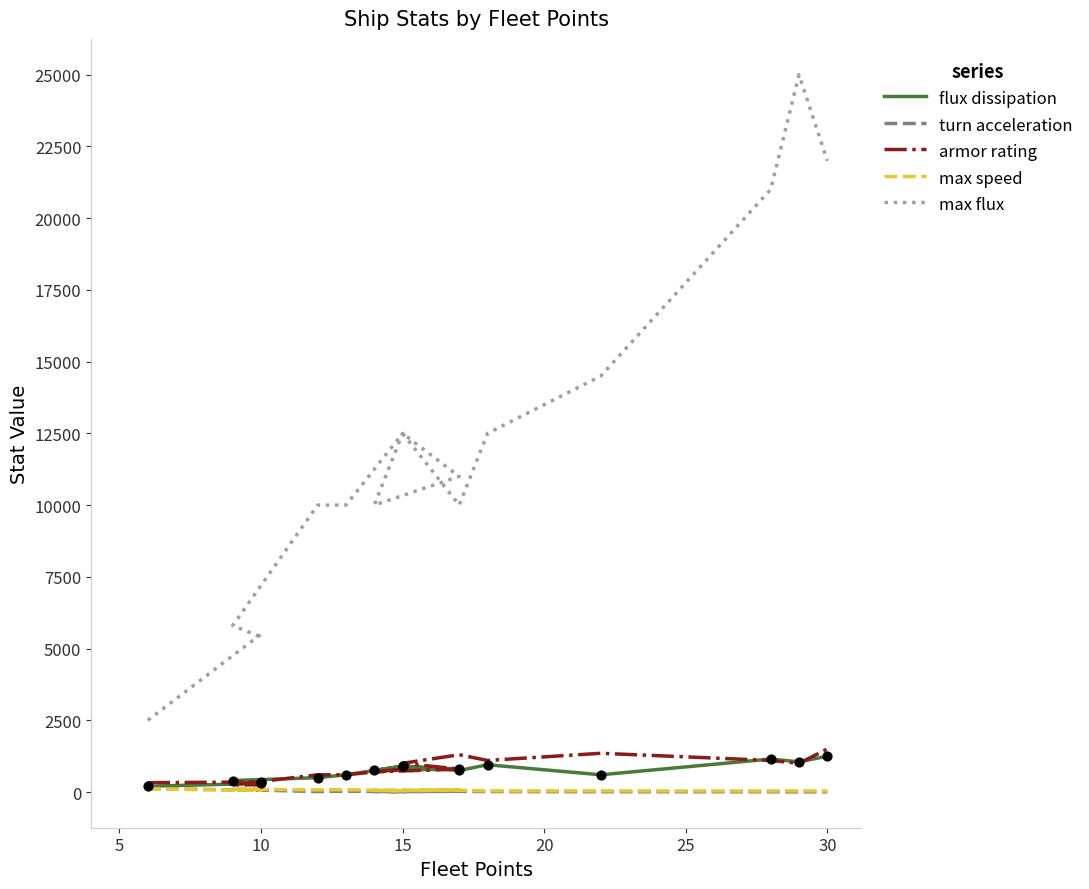

Is the value of armor rating at 20 greater than the value of max speed at 15?

Yes